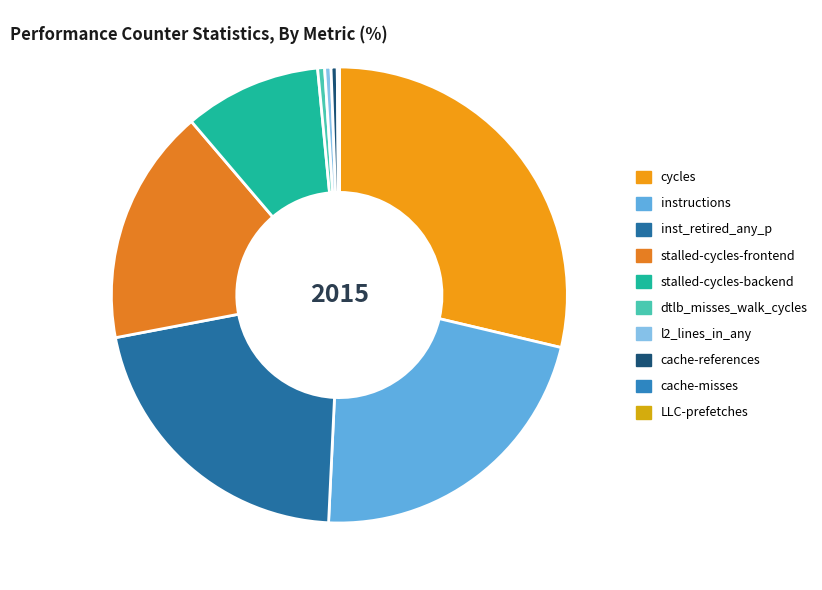

What is the ratio of the value at stalled-cycles-frontend to the value at cache-references?

38.5